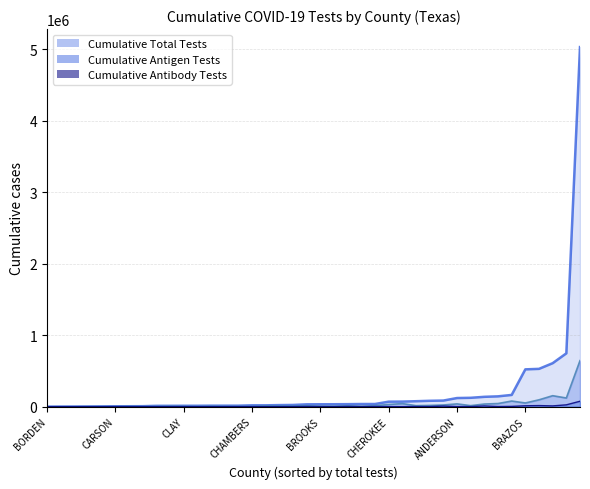

Rank the series by their average value, from lowest to highest.

Cumulative Antibody Tests, Cumulative Antigen Tests, Cumulative Total Tests